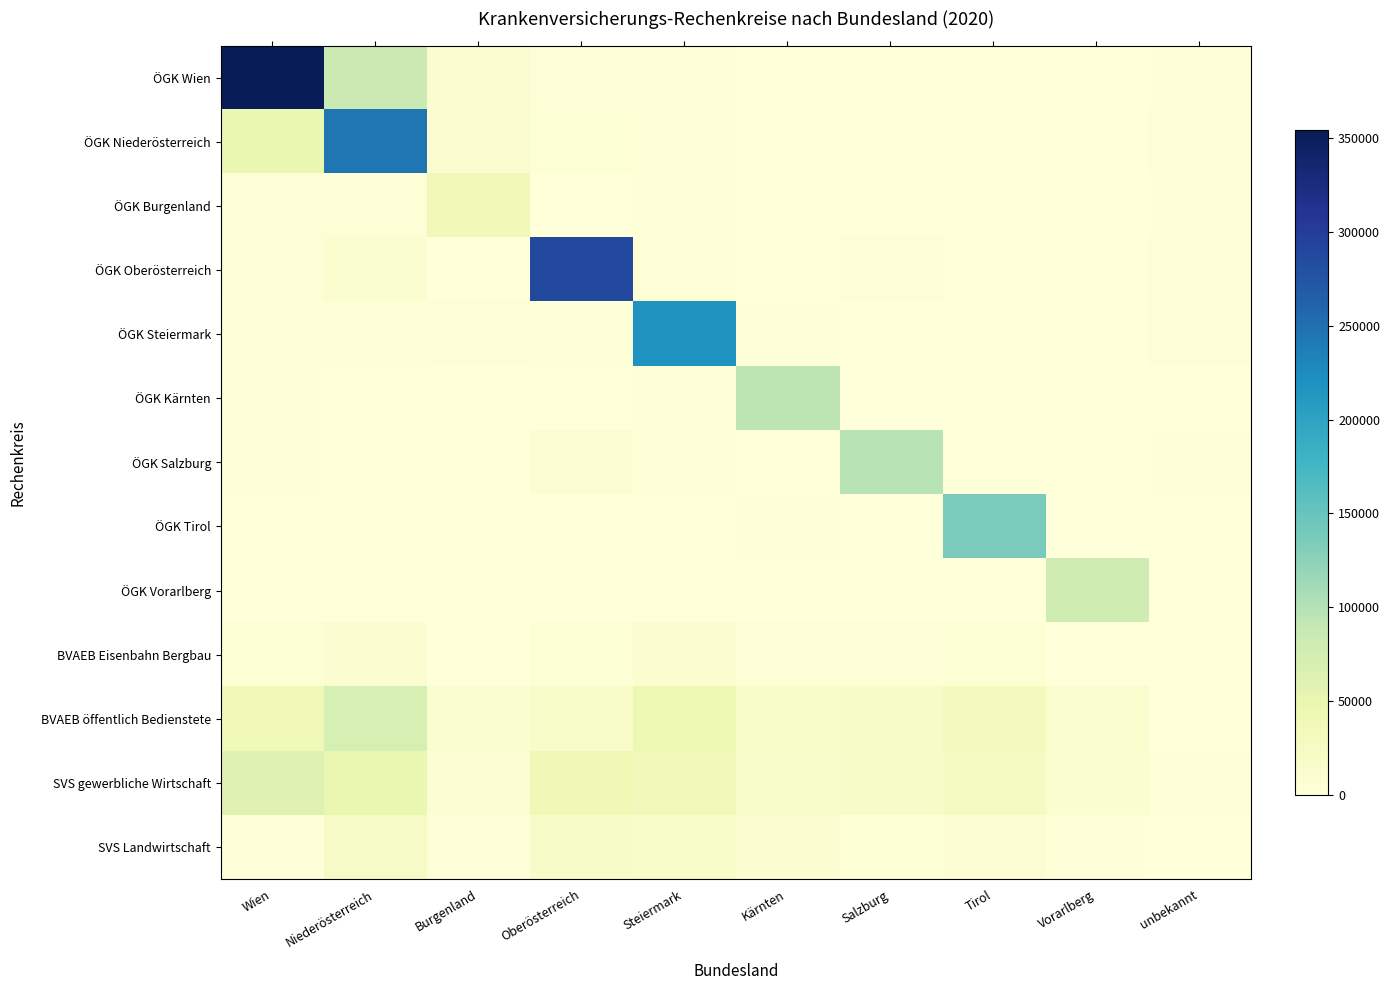

List the series in order of their peak value, highest first.

ÖGK Wien, ÖGK Oberösterreich, ÖGK Niederösterreich, ÖGK Steiermark, ÖGK Tirol, ÖGK Salzburg, ÖGK Kärnten, ÖGK Vorarlberg, BVAEB öffentlich Bedienstete, SVS gewerbliche Wirtschaft, ÖGK Burgenland, SVS Landwirtschaft, BVAEB Eisenbahn Bergbau